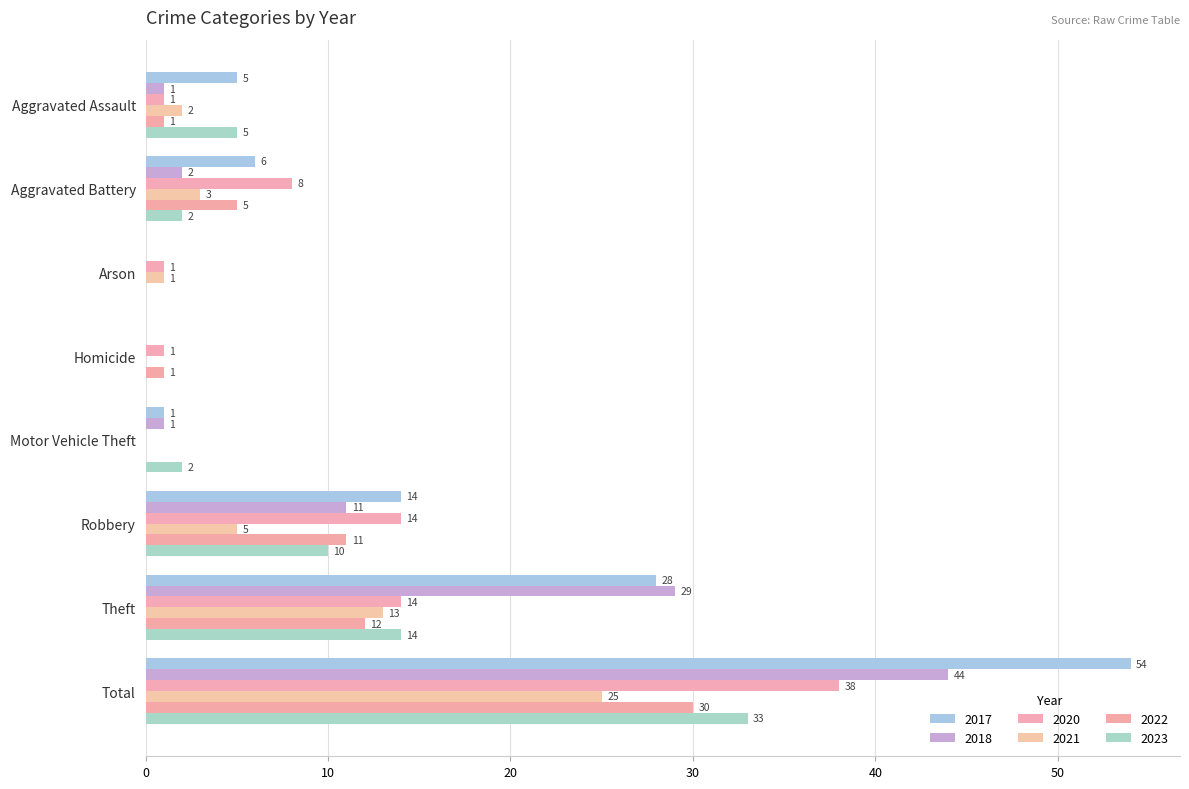

At which category is the sum across all series the highest?

Total